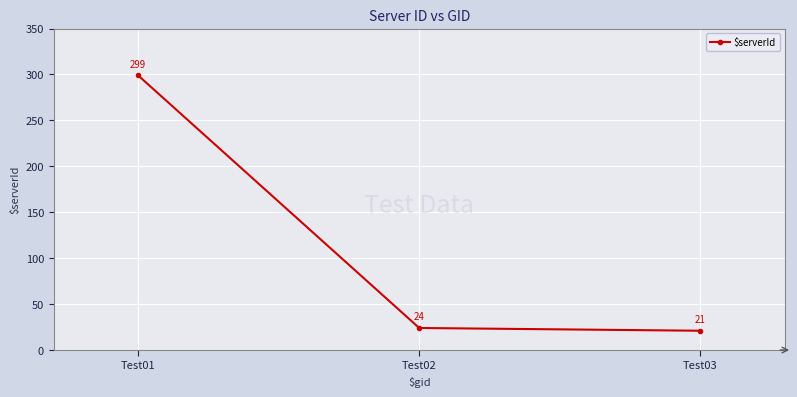

Rank the categories by value from lowest to highest.

Test03, Test02, Test01